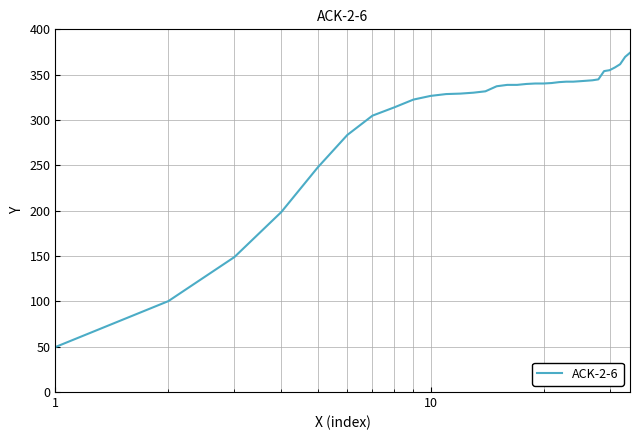

What is the difference between the maximum and minimum values?

324.6